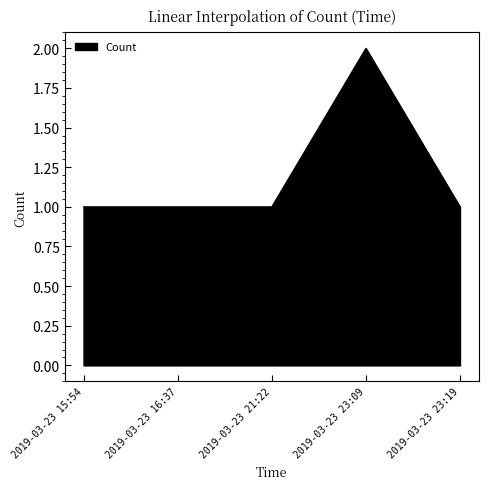

What is the sum of all values?

6